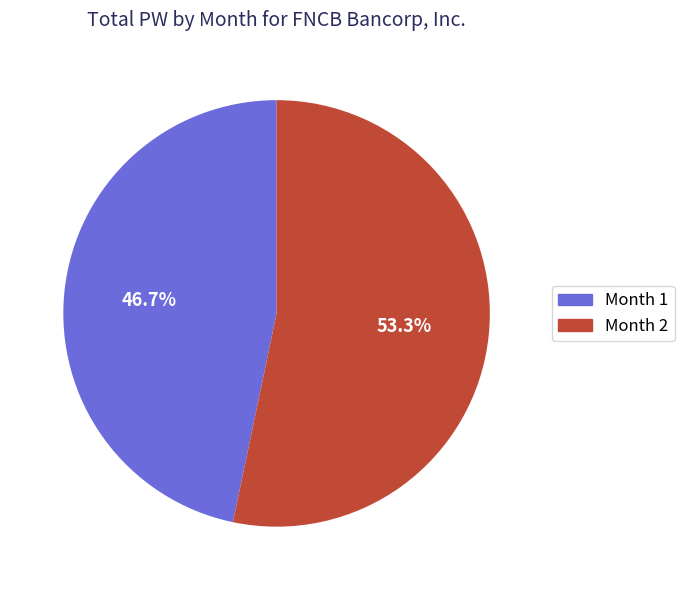

Which slice represents more than half of the pie?

Month 2